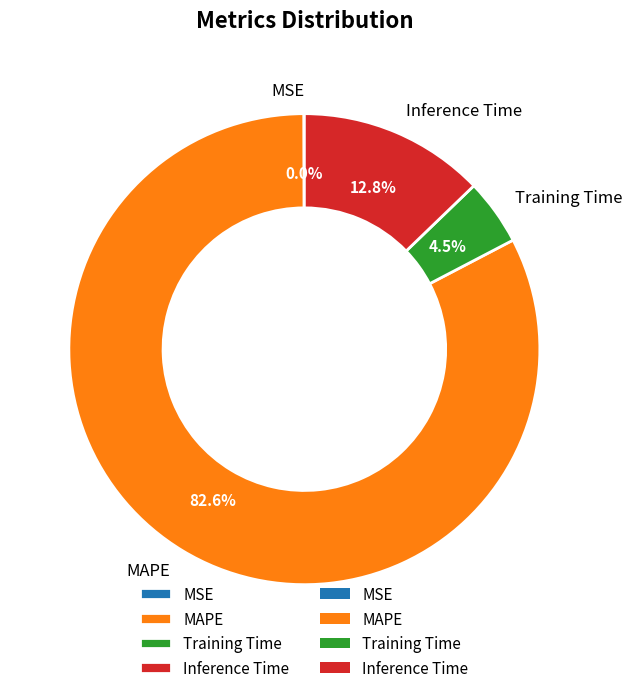

To the nearest percent, what is the combined percentage of Inference Time and MAPE?

95%